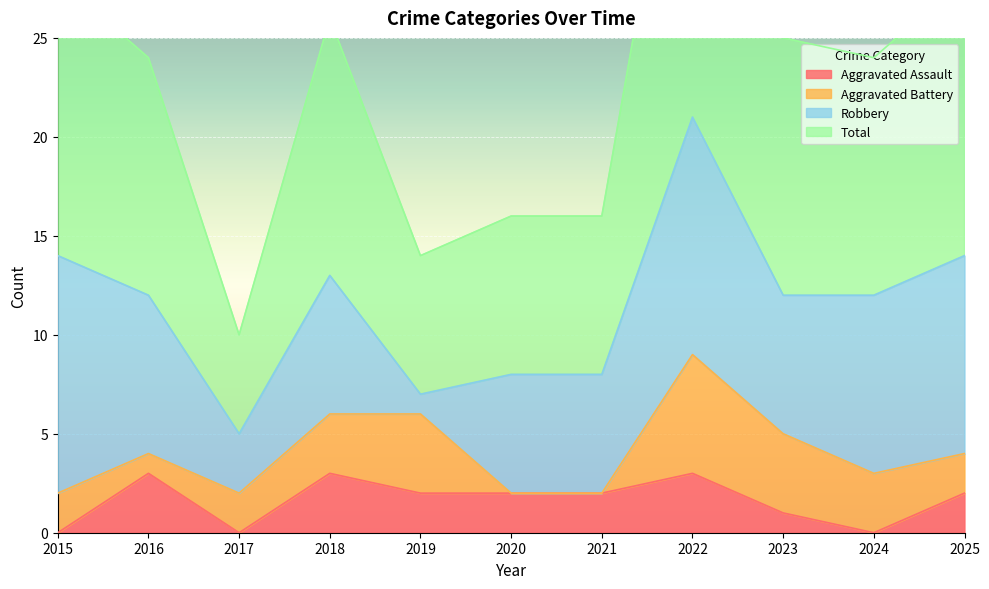

What is the sum of all Total values?

253